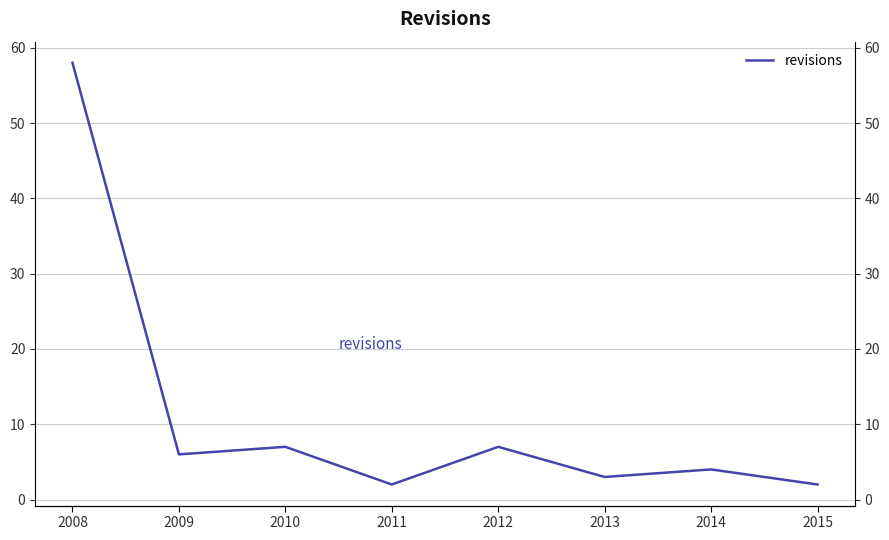

Reading left to right, extract all data points from this chart.

58	6	7	2	7	3	4	2